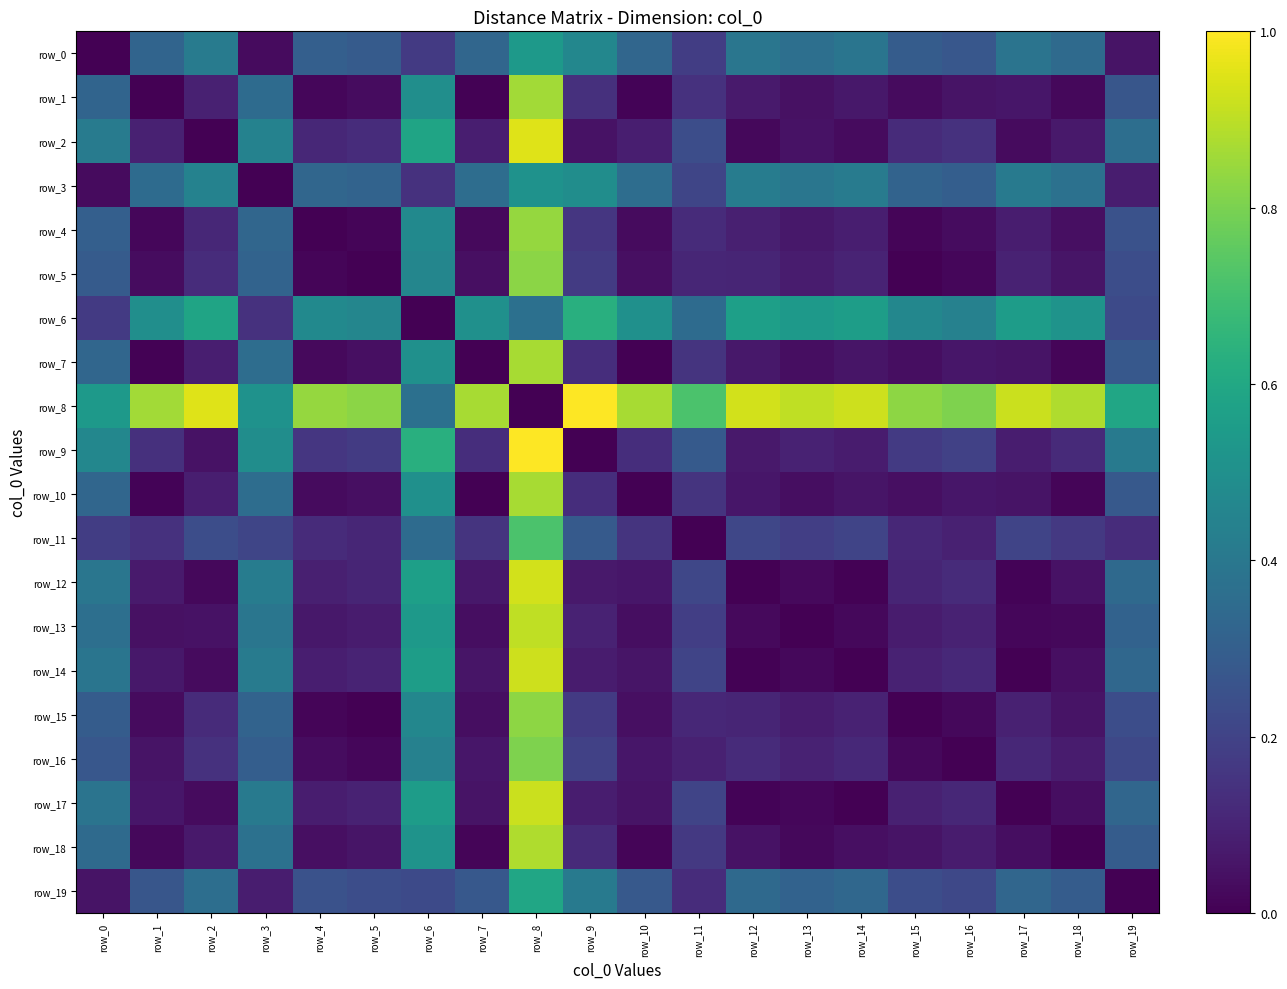

What is the sum of all row_5 values?

3.1